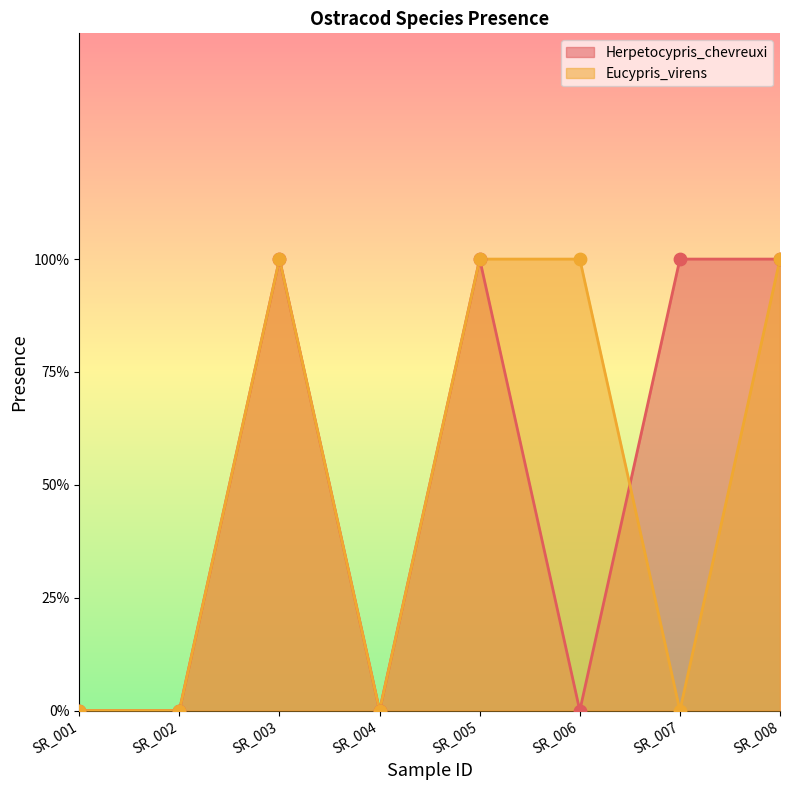

What are all the series names shown in the legend?

Herpetocypris_chevreuxi, Eucypris_virens